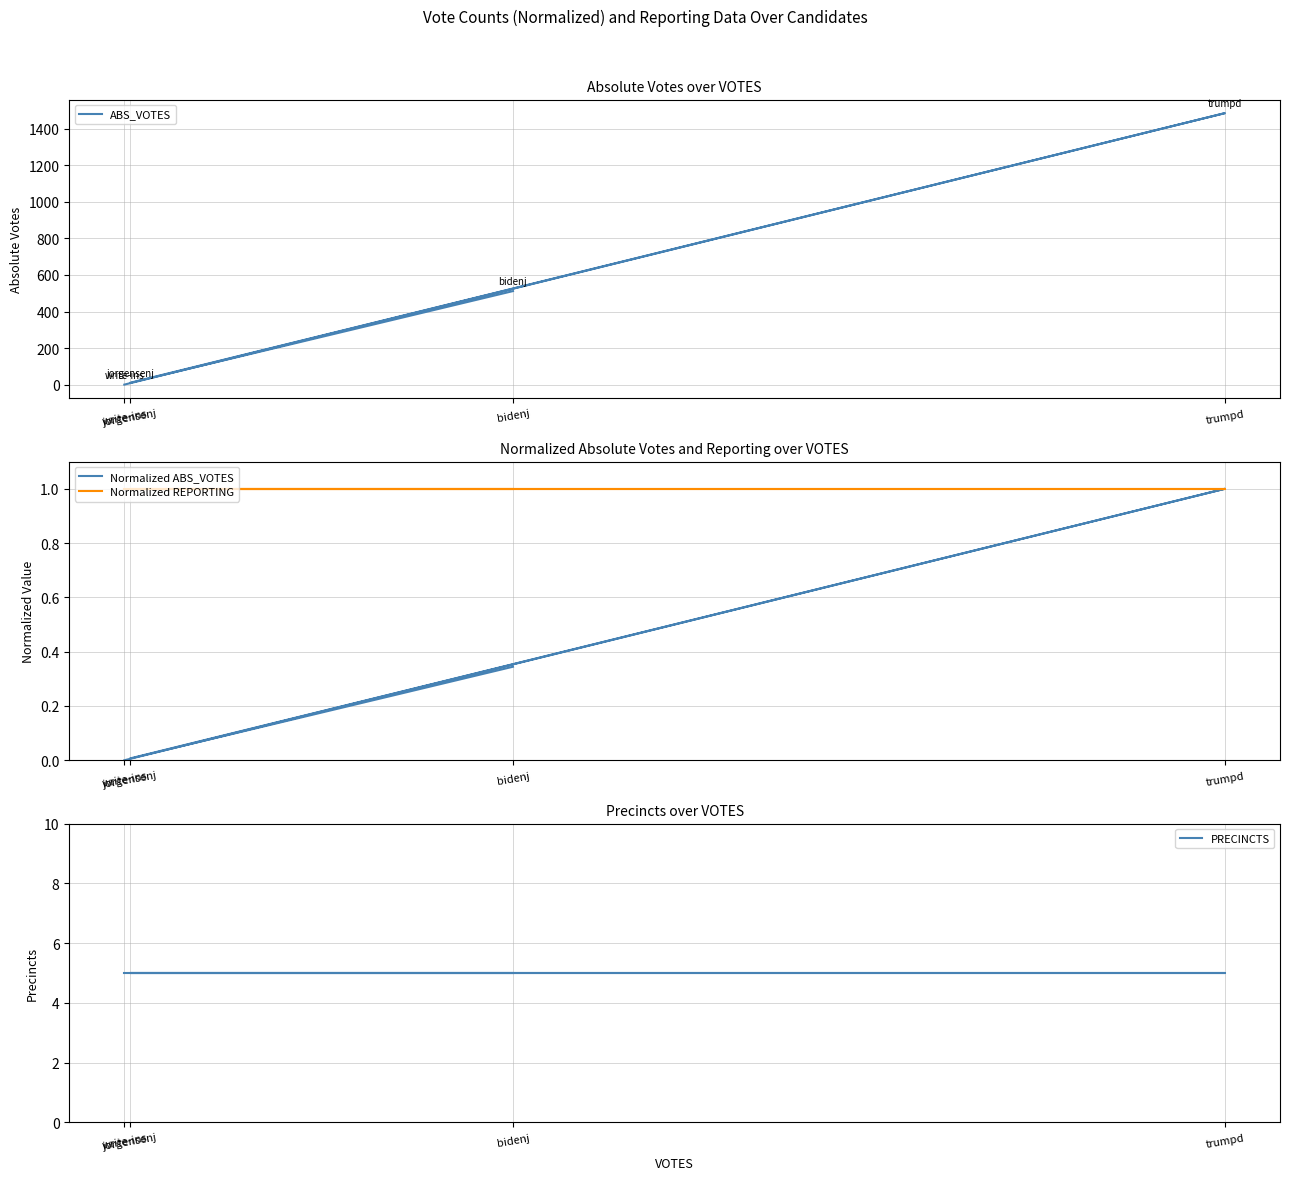

What is the average value of the PRECINCTS series?

5.0